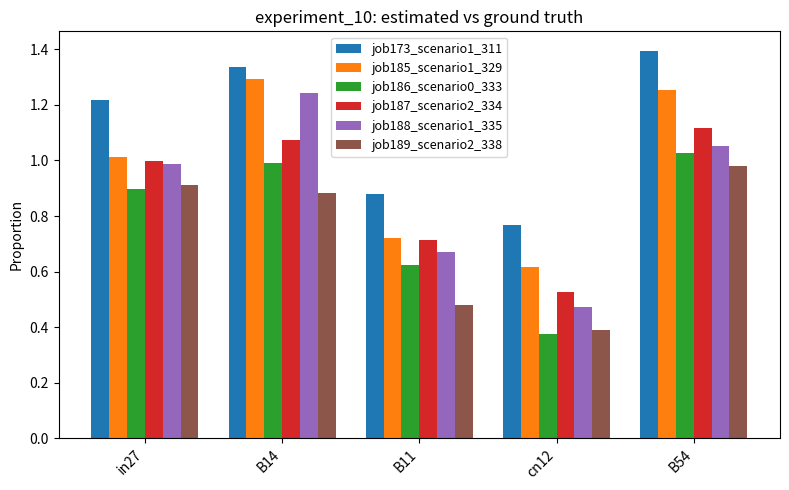

List the labels in order of job186_scenario0_333 value, smallest first.

cn12, B11, in27, B14, B54